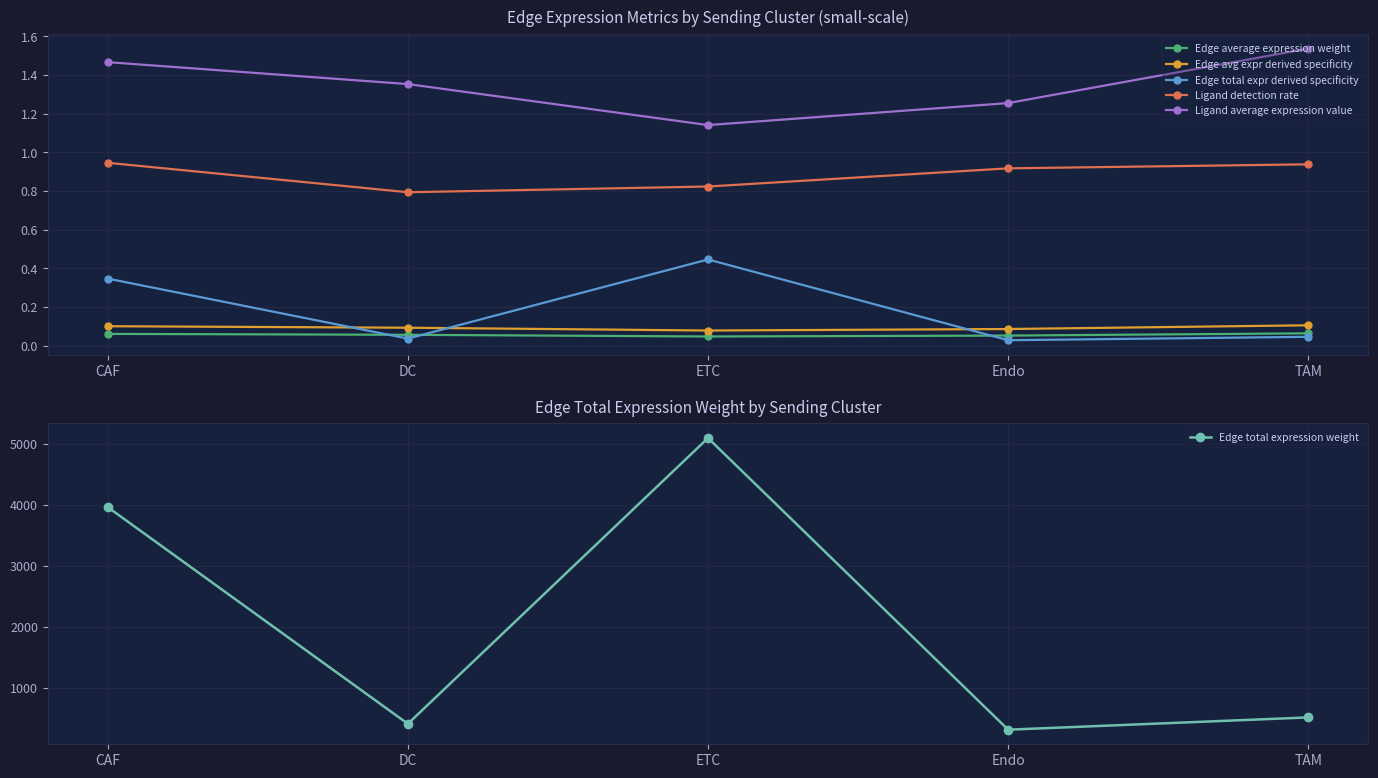

Which category has the highest value in the Edge total expression weight series?

ETC